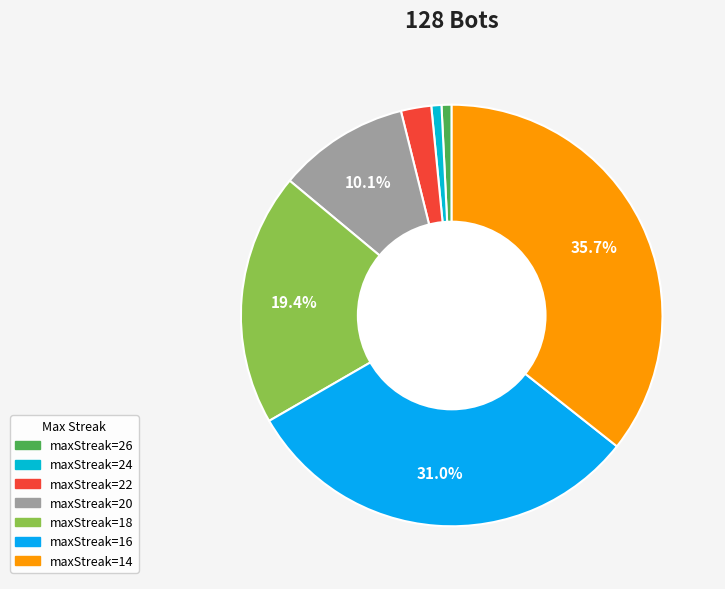

Which slice is the smallest?

26